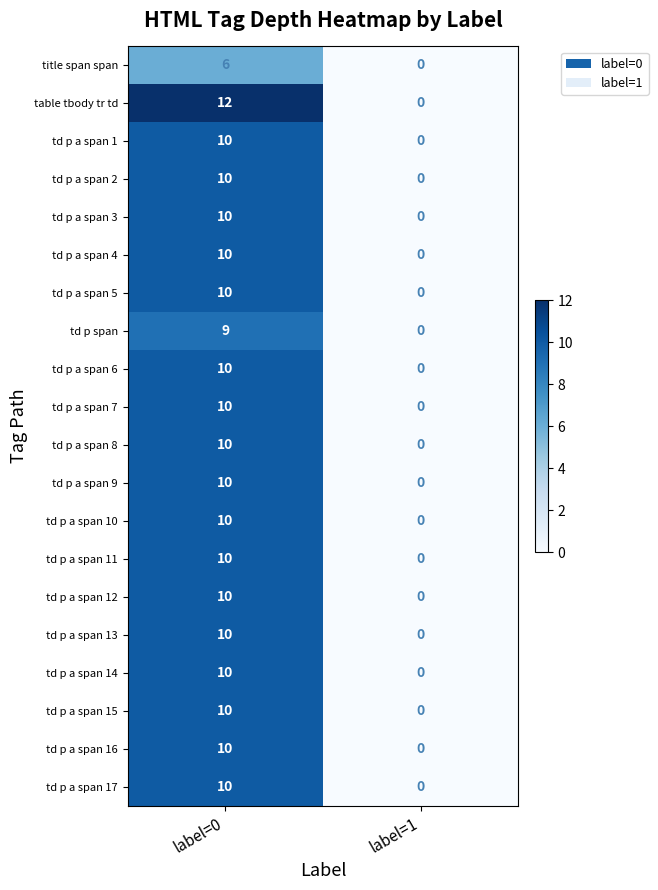

What is the sum of the td p a span 2 values at label=0 and label=1?

10